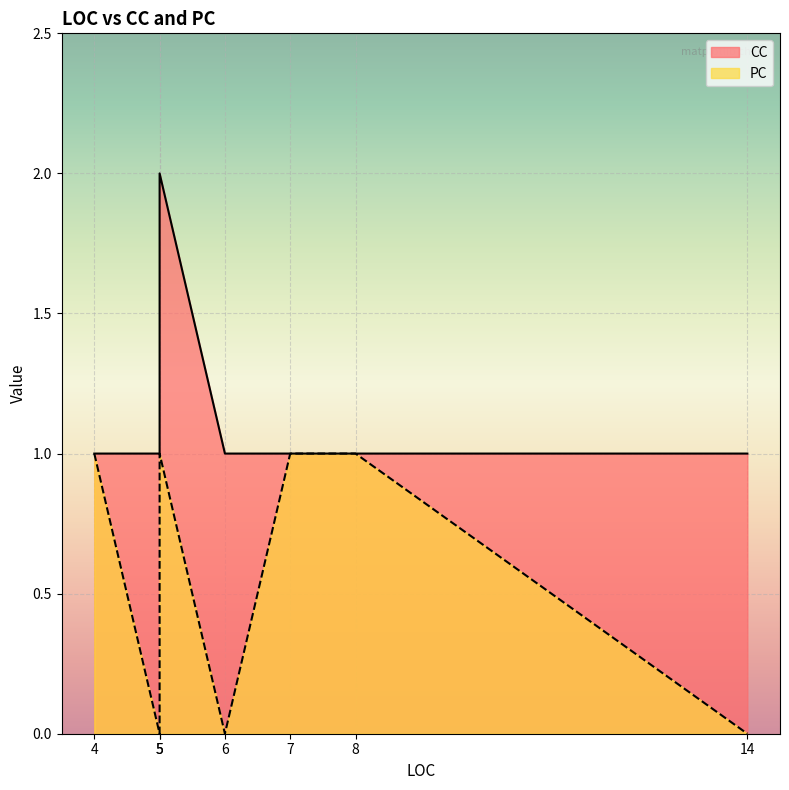

Which series has the largest range (max minus min)?

CC